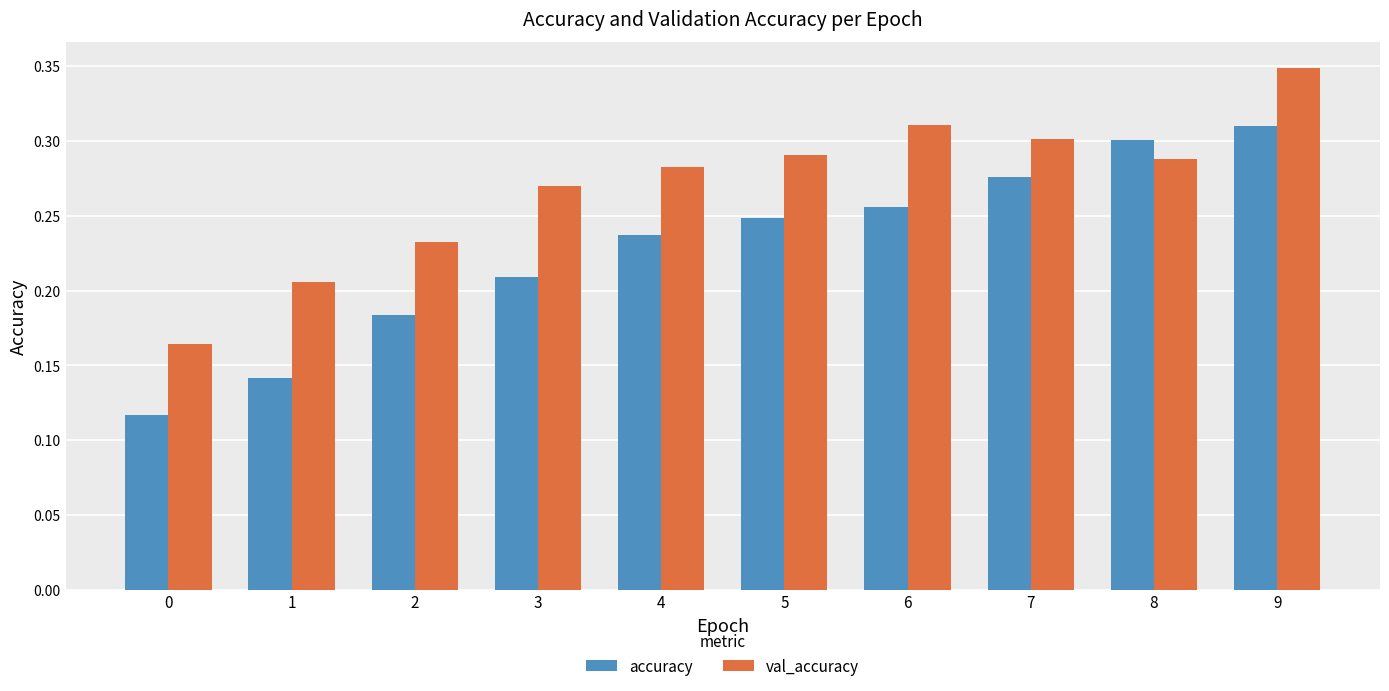

Count the number of data series in this chart.

2